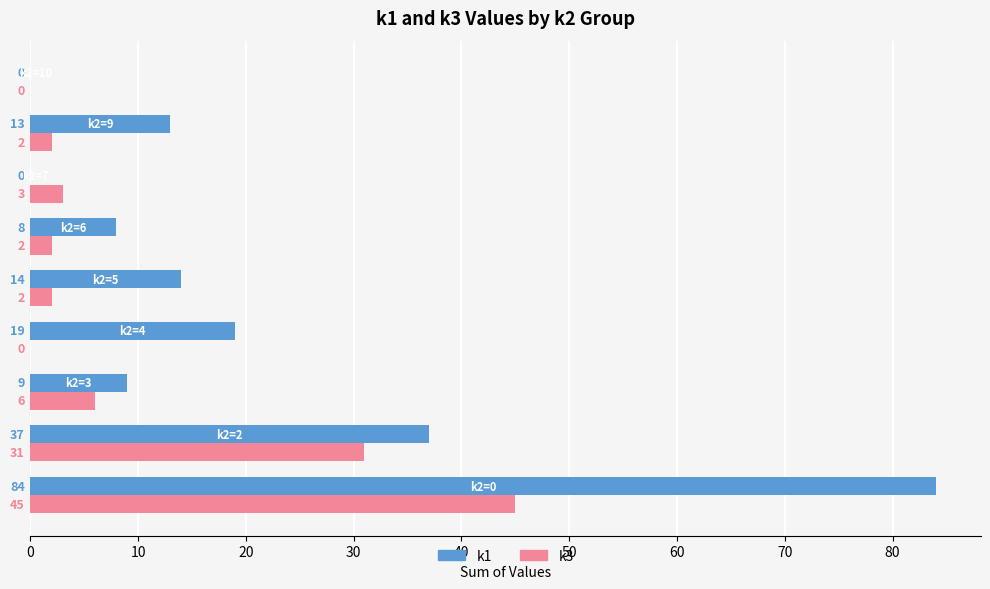

Which series has the largest total across all categories?

k1